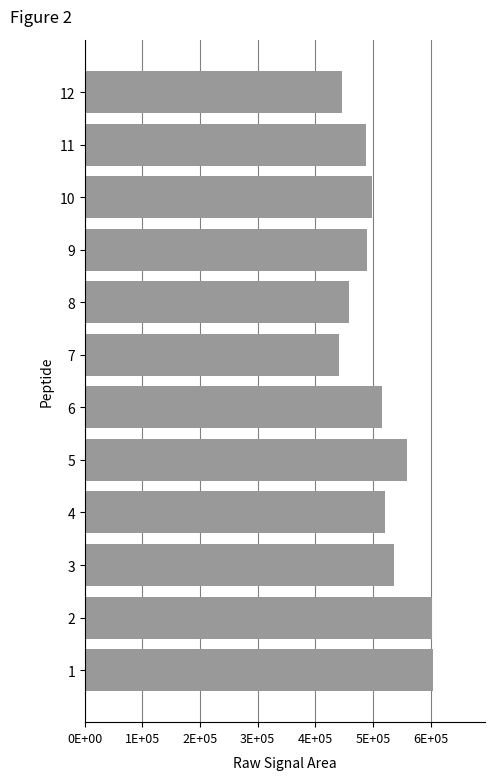

The value at 8 is 836437. True or false?

False